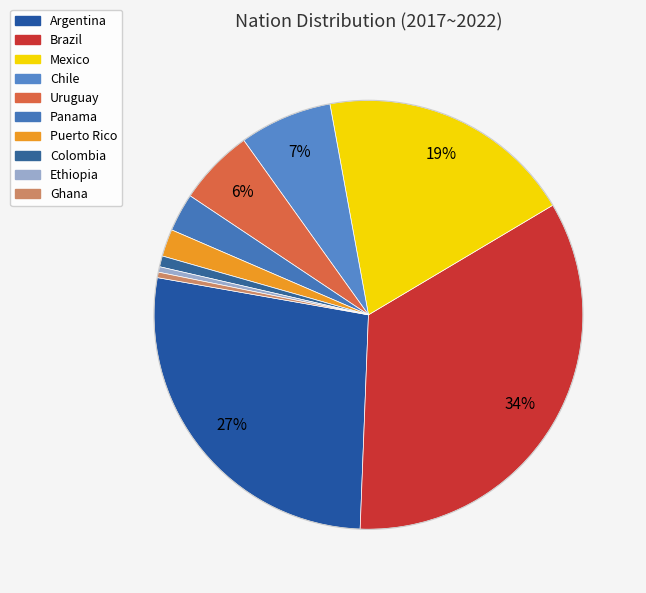

How many segments does this pie chart have?

10